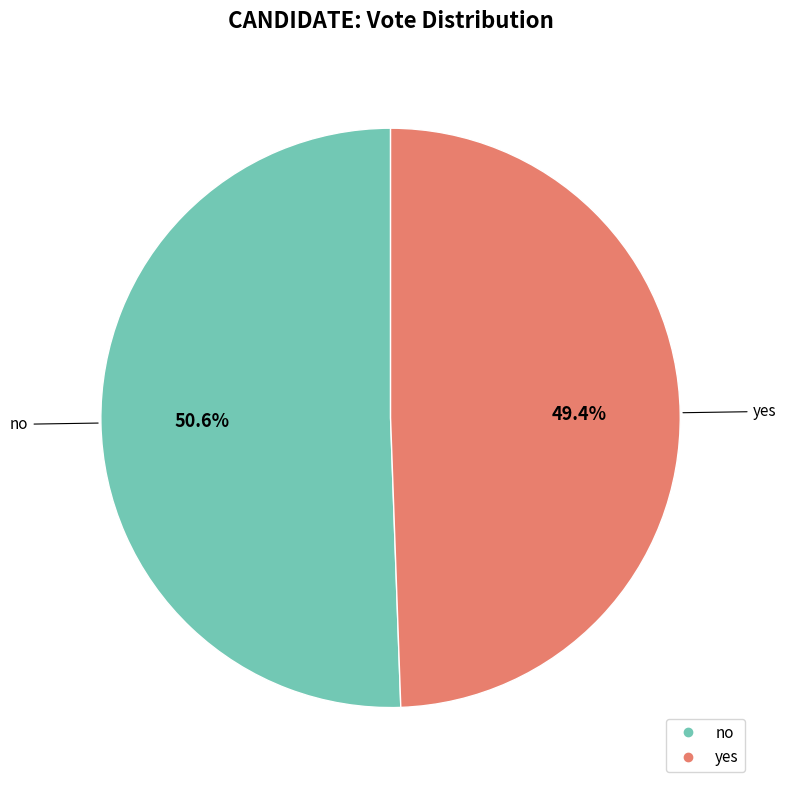

Which category accounts for the majority?

no